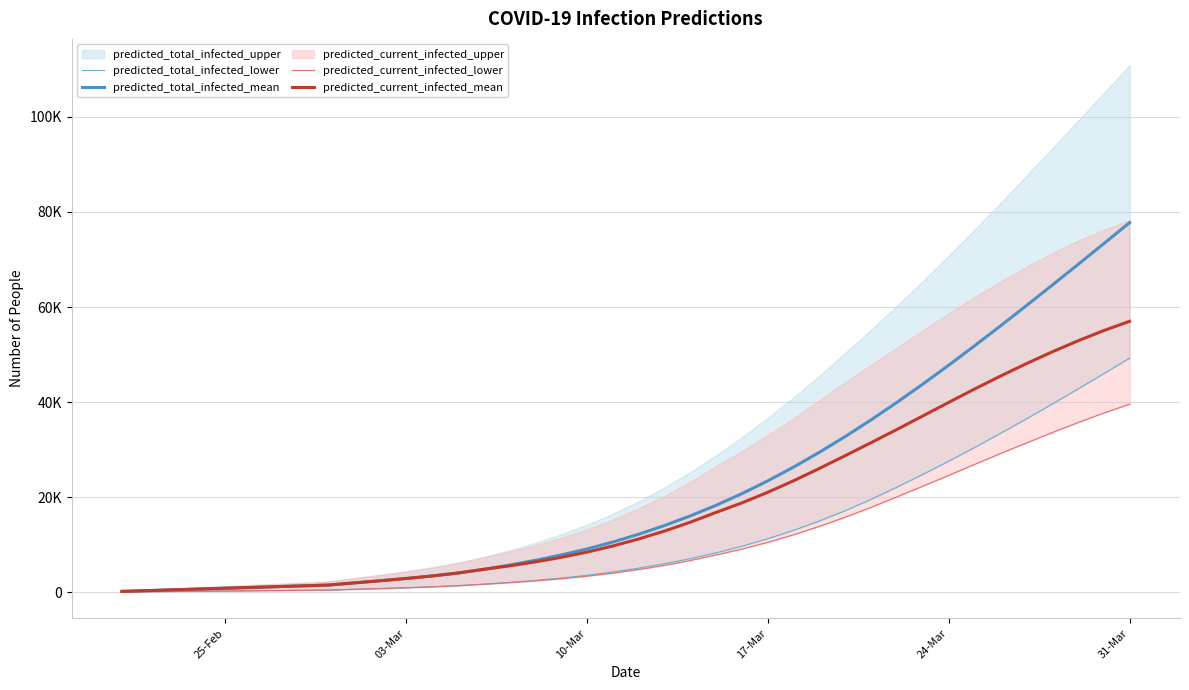

The predicted_current_infected_mean series shows 893 at 9. True or false?

False